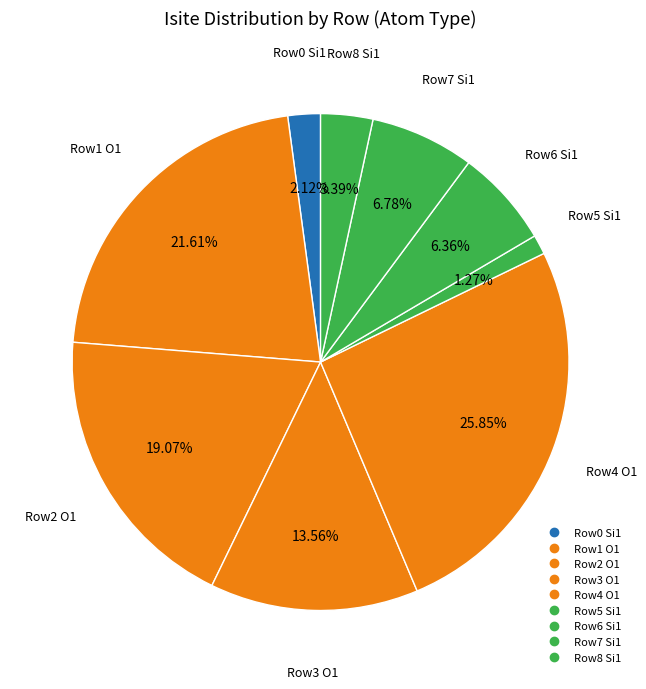

To the nearest percent, what is the difference between the largest and smallest slice percentages?

25%